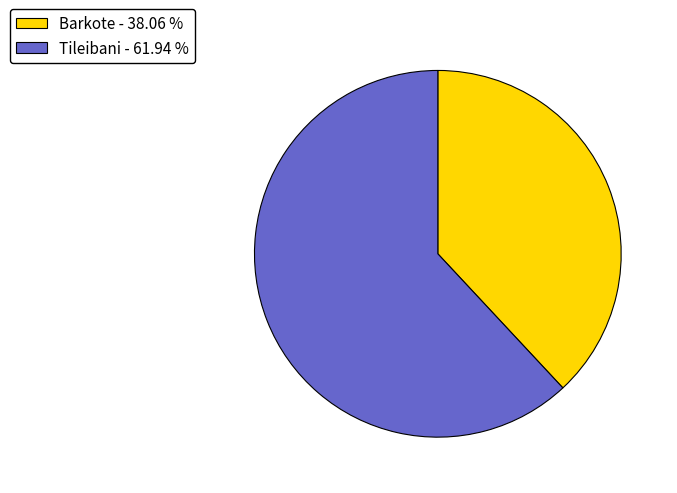

What is the ratio of the value at Tileibani to the value at Barkote?

1.6